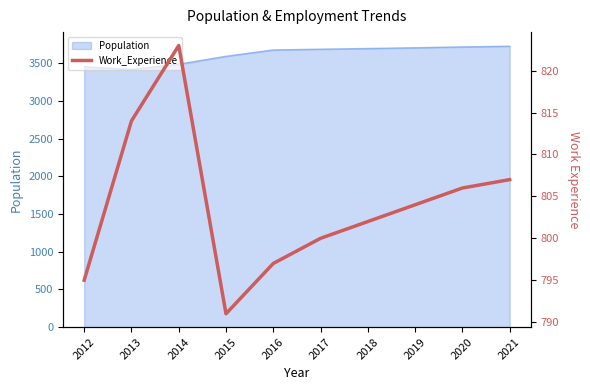

The chart shows a value of 218 at 2015. True or false?

False